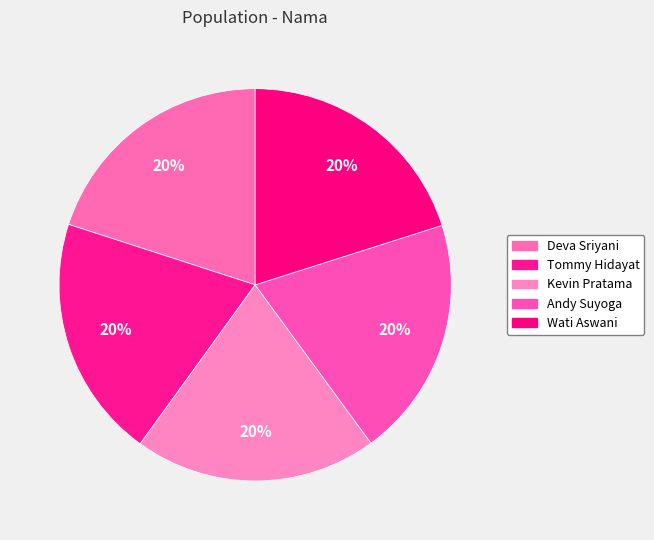

How many segments does this pie chart have?

5